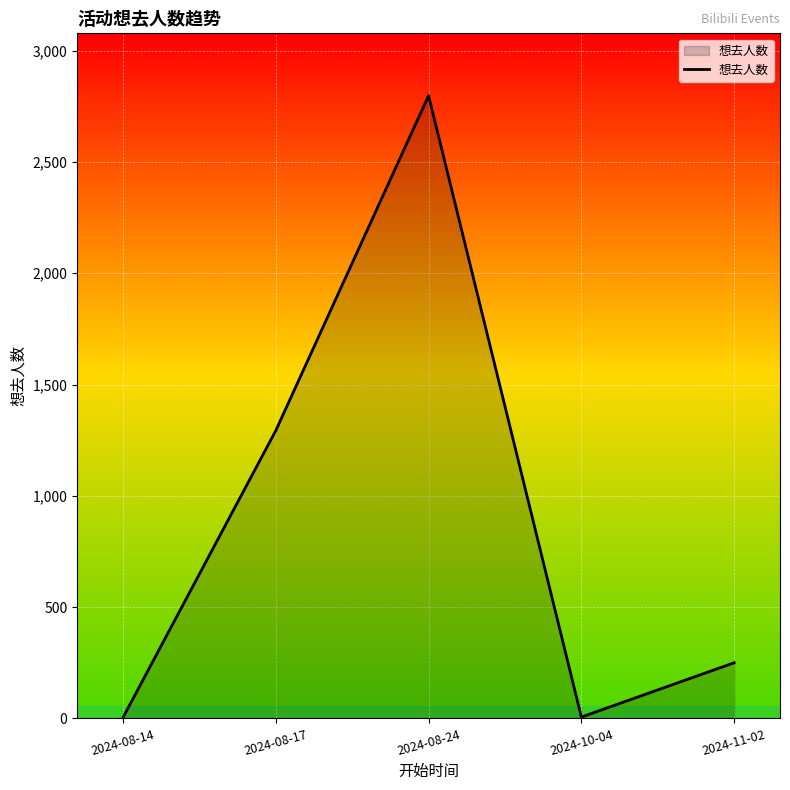

Which category has the highest value across all series?

2024-08-24